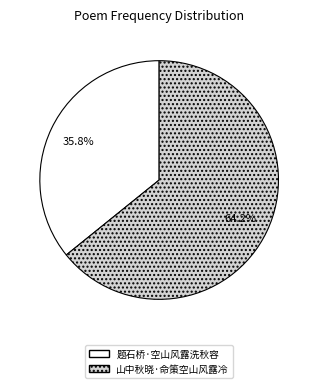

To the nearest percent, what portion does 题石桥·空山风露洗秋容 represent?

36%